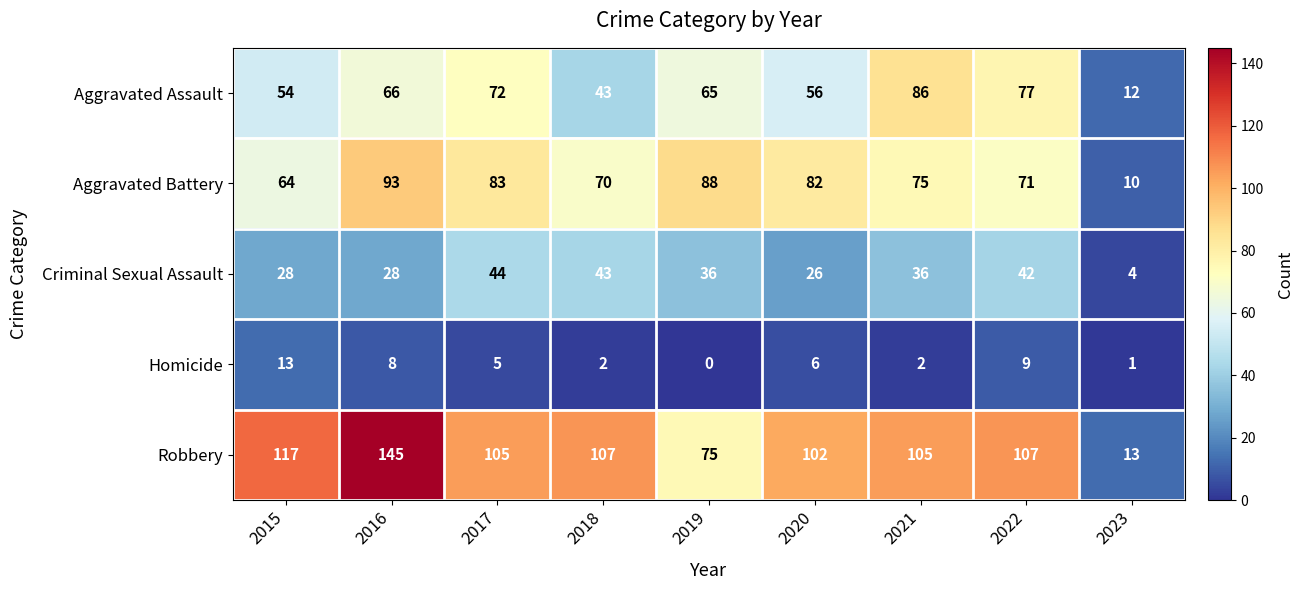

Which series has the largest range (max minus min)?

Robbery